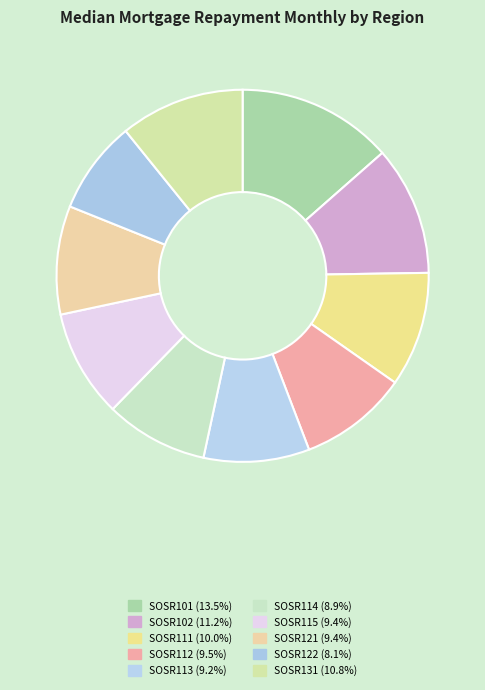

Rank the categories by value from lowest to highest.

SOSR122, SOSR114, SOSR113, SOSR115, SOSR121, SOSR112, SOSR111, SOSR131, SOSR102, SOSR101